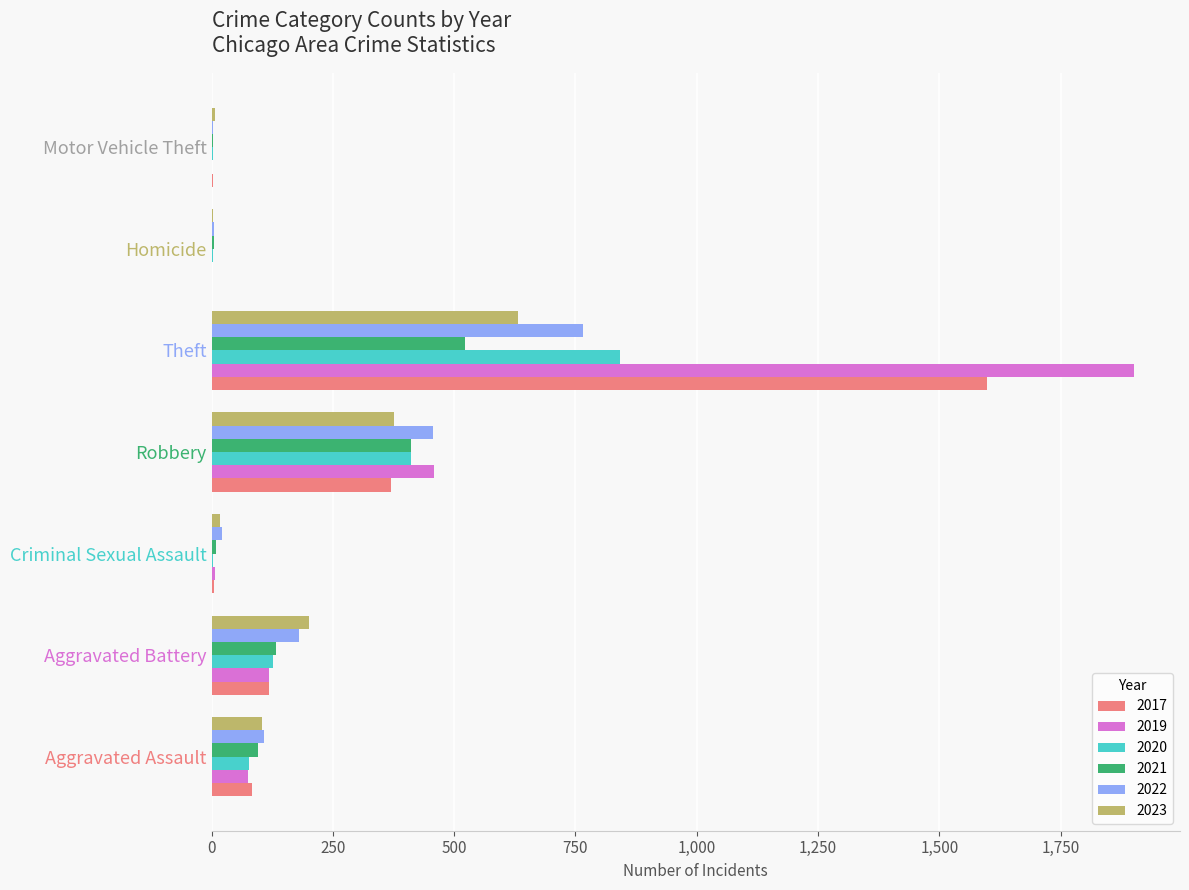

At which label is 2022 closest to 383?

Robbery